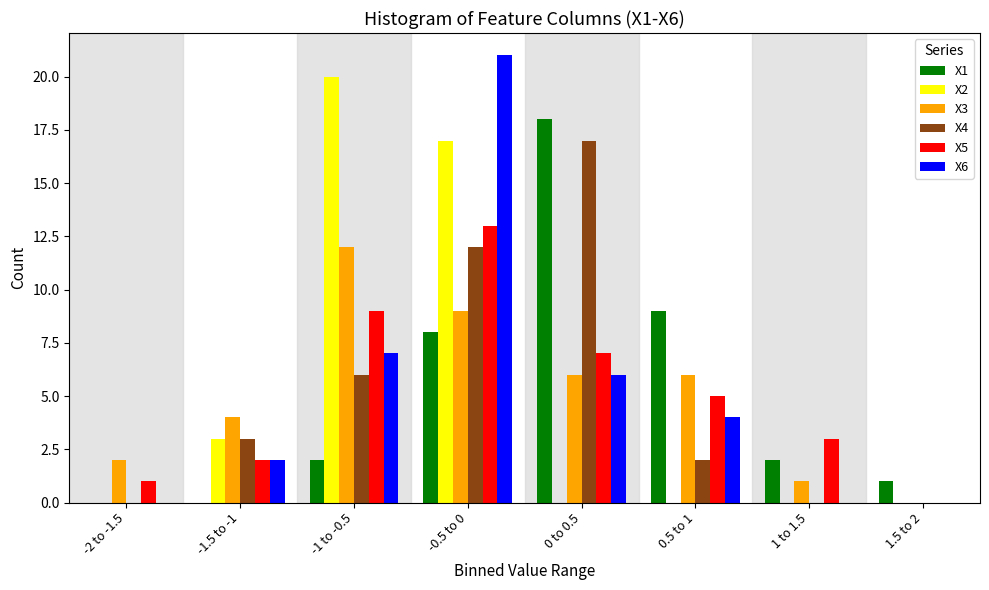

At which category is the sum across all series the highest?

-0.5 to 0